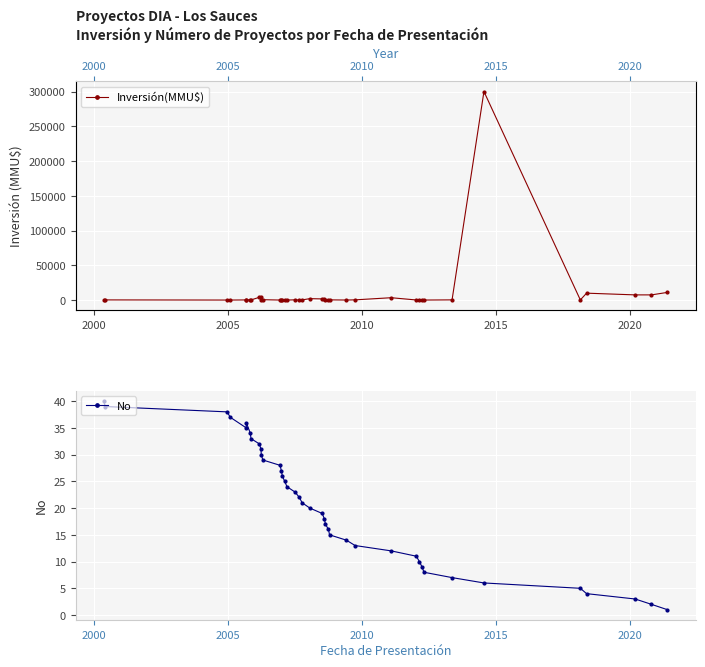

Is the value of Inversión(MMU$) at 16 greater than the value of No at 19?

No